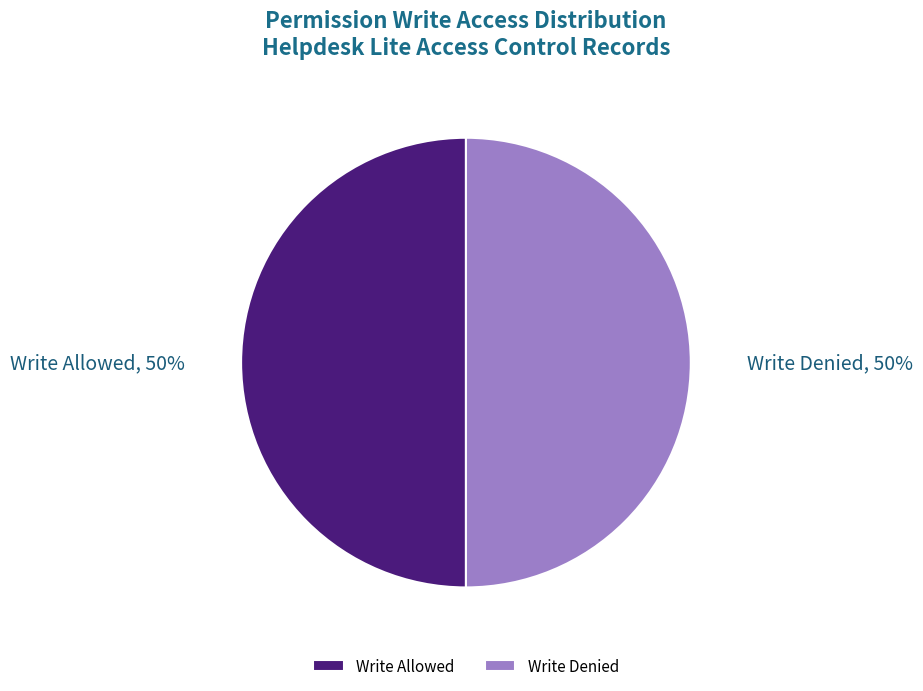

How many segments does this pie chart have?

2